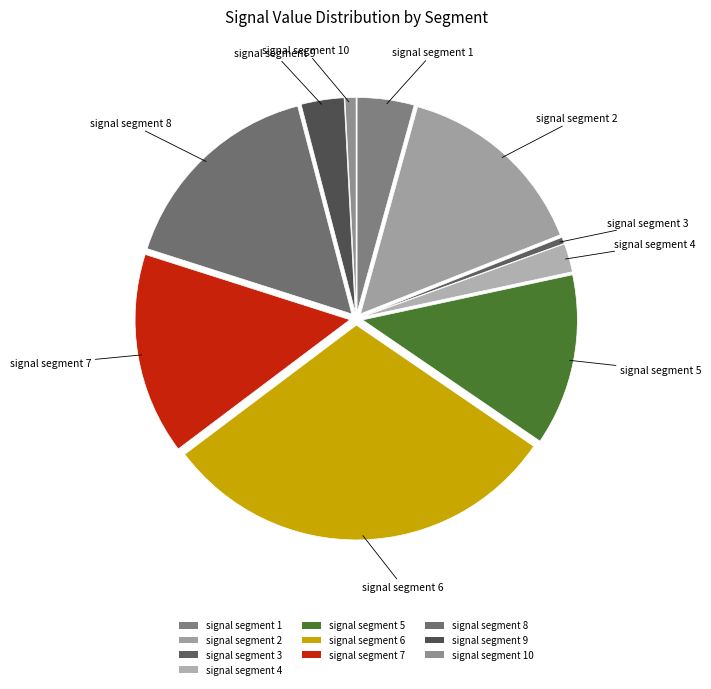

What is the largest slice in the pie chart?

signal segment 6